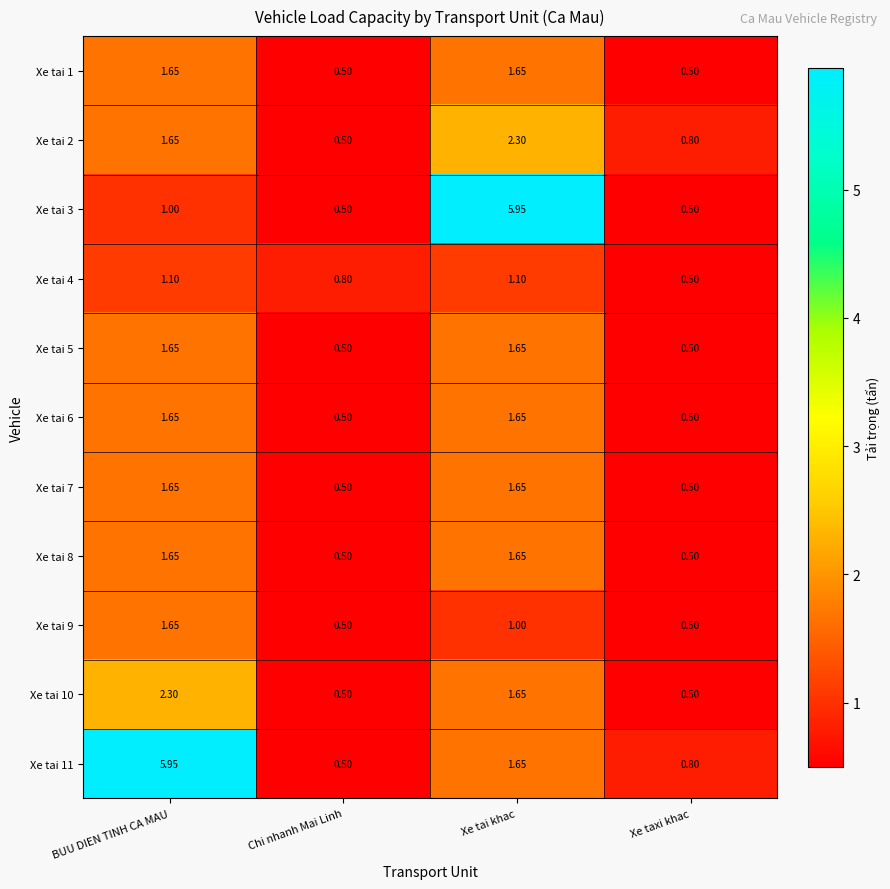

Which category has the highest value in the Xe tai 2 series?

Xe tai khac